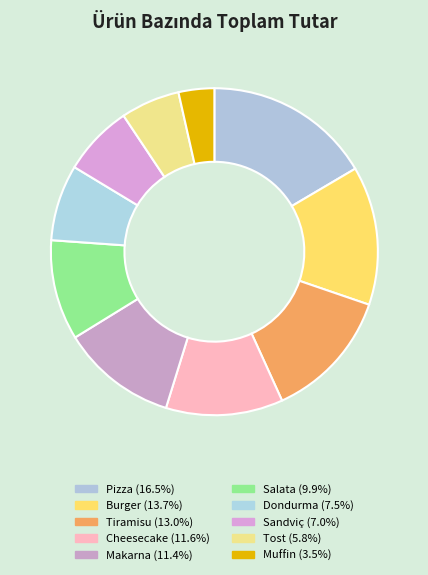

Is it true that Tiramisu is 13% of the pie?

True